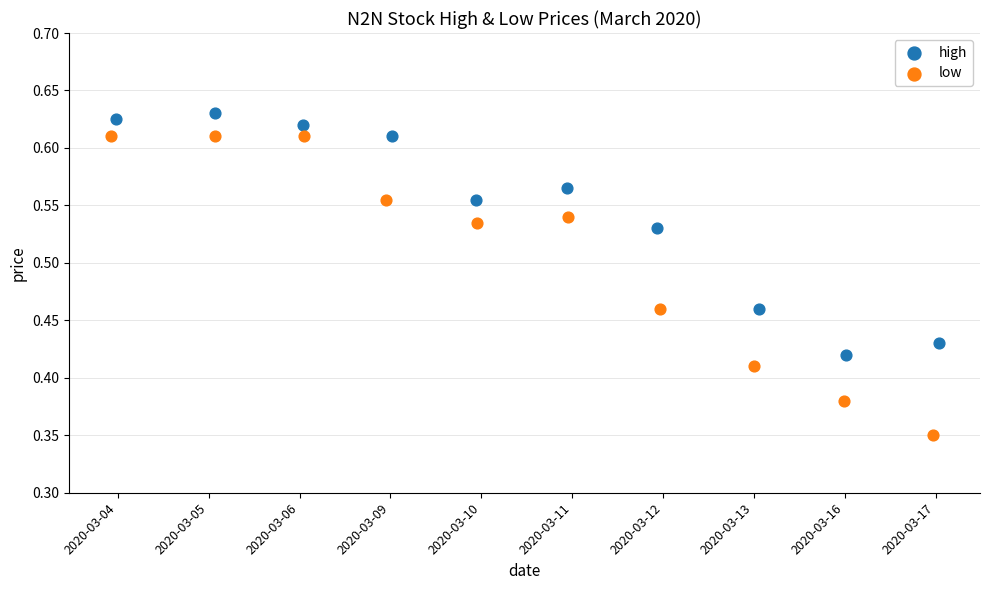

Which series contains the lowest Y value?

low